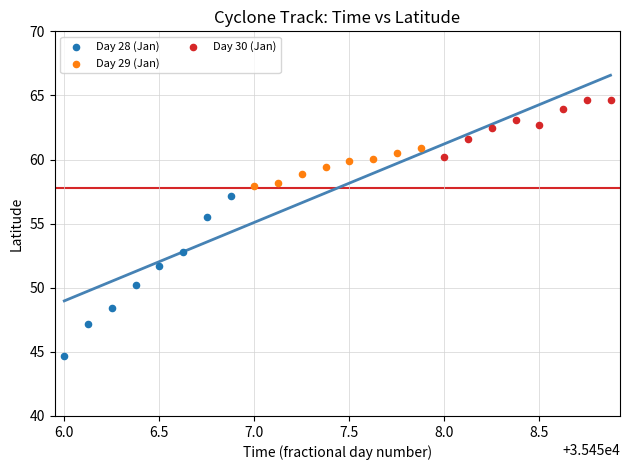

Which series has the largest Y range (max minus min)?

Day 28 (Jan)